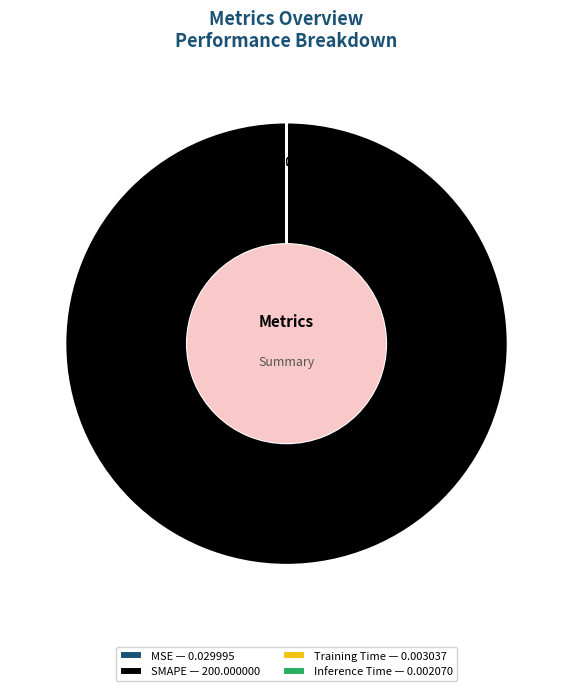

Does any single category account for the majority?

Yes